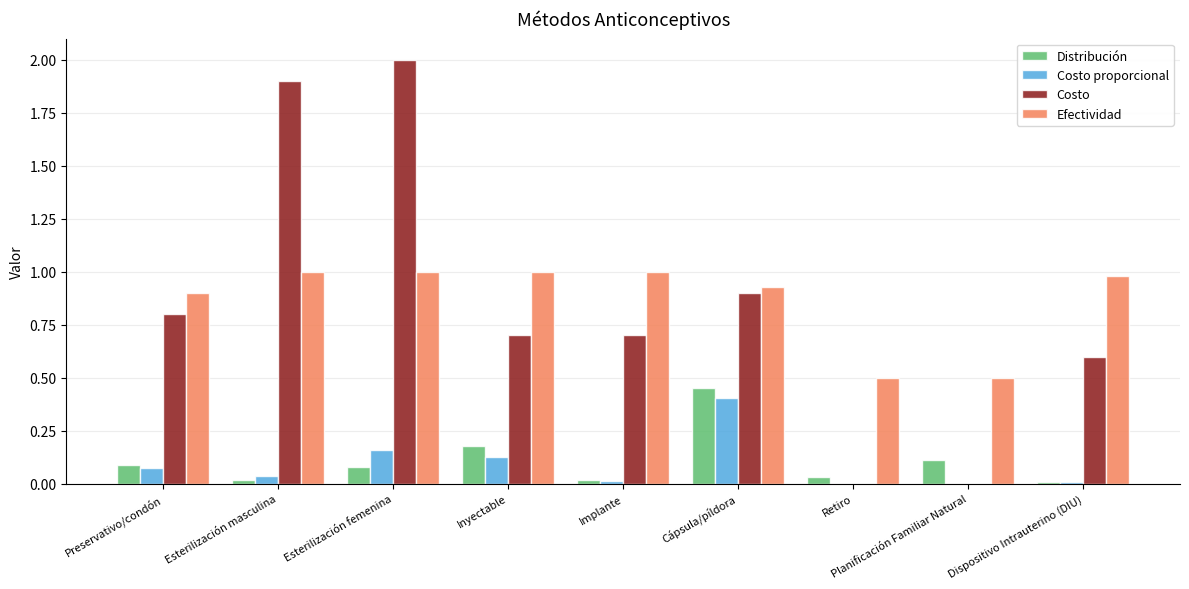

Between Esterilización masculina and Planificación Familiar Natural, which series saw the biggest shift?

Costo